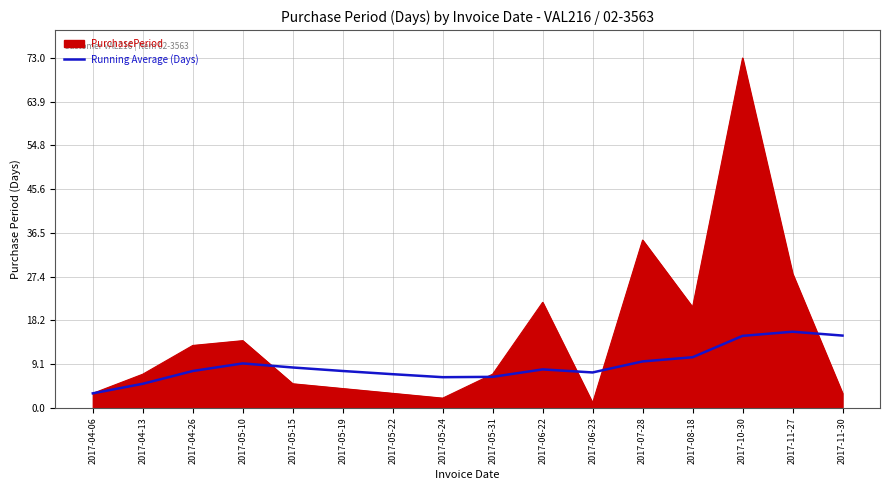

What position from the left is 2017-05-19?

6